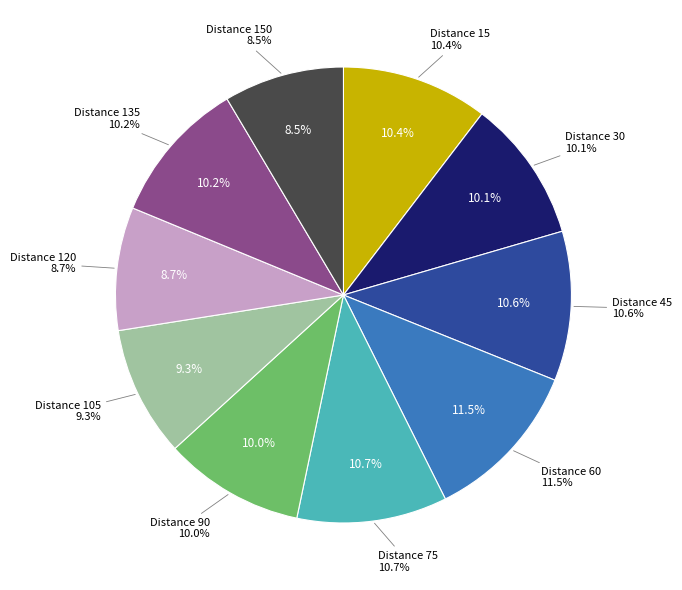

How much of the chart is everything except 150?

91.5%